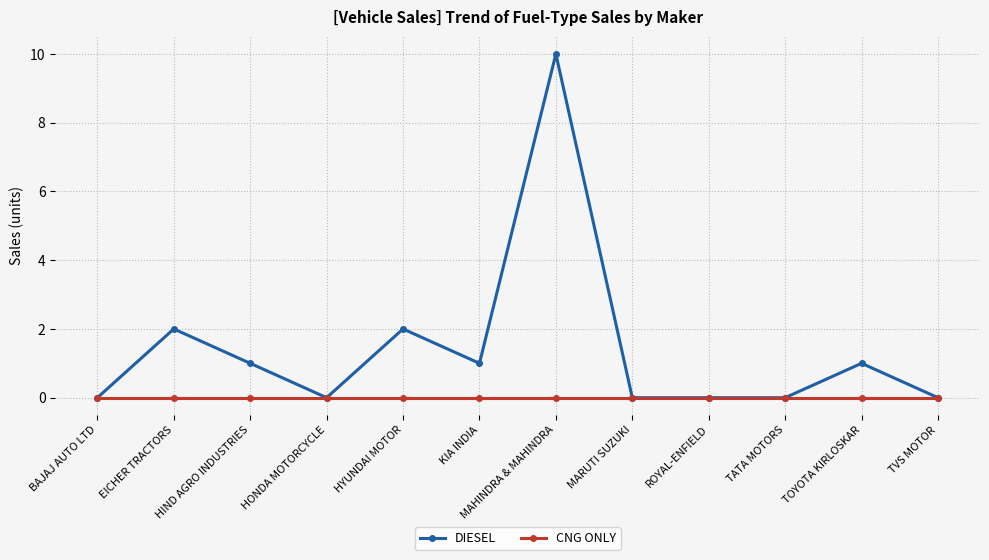

What is the label of the 6th point from the left?

KIA INDIA